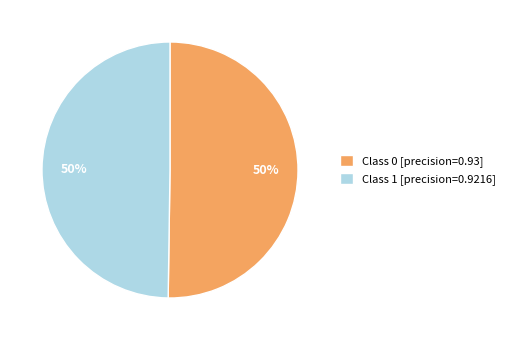

To the nearest percent, what is the average slice percentage?

50%